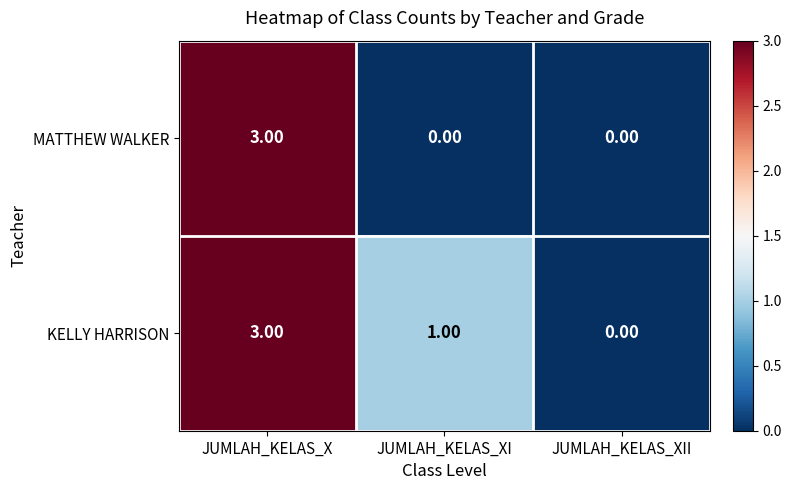

At which label does MATTHEW WALKER reach its peak?

JUMLAH_KELAS_X